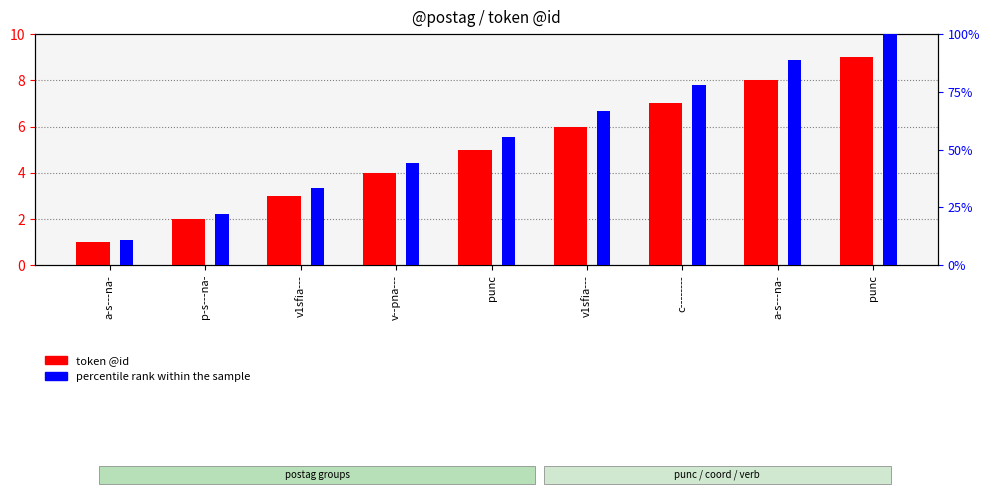

Reading left to right, list all the values displayed in this chart.

token @id: 1.0	2.0	3.0	4.0	5.0	6.0	7.0	8.0	9.0
percentile rank within the sample: 11.1	22.2	33.3	44.4	55.6	66.7	77.8	88.9	100.0